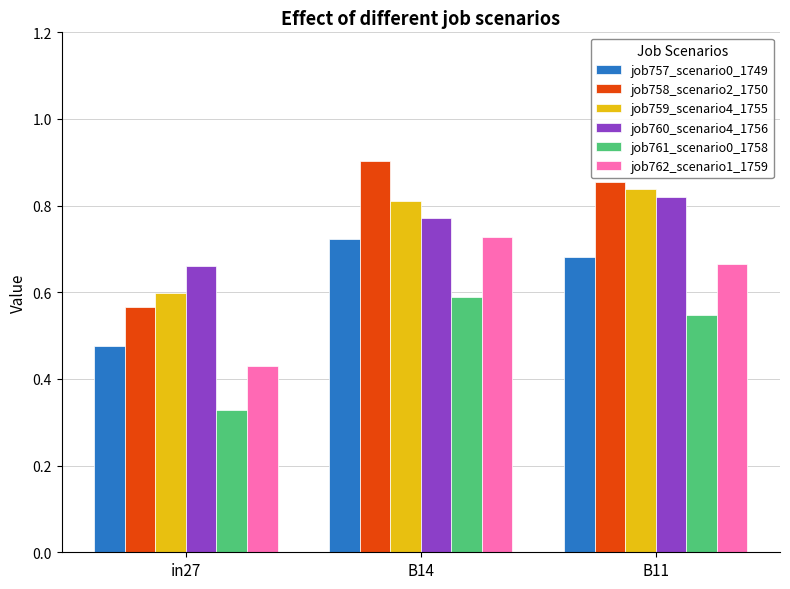

The value of job759_scenario4_1755 at B11 is 0.8. True or false?

True